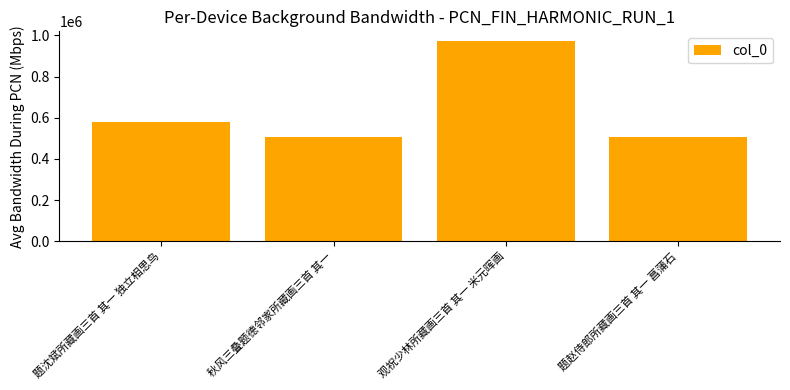

What is the value of the 2nd bar from the left?

505673